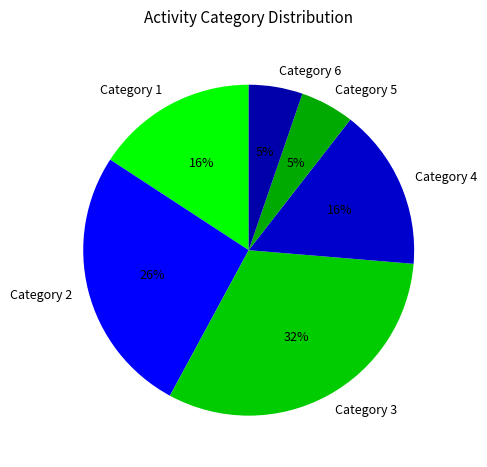

To the nearest percent, what is the average slice percentage?

17%